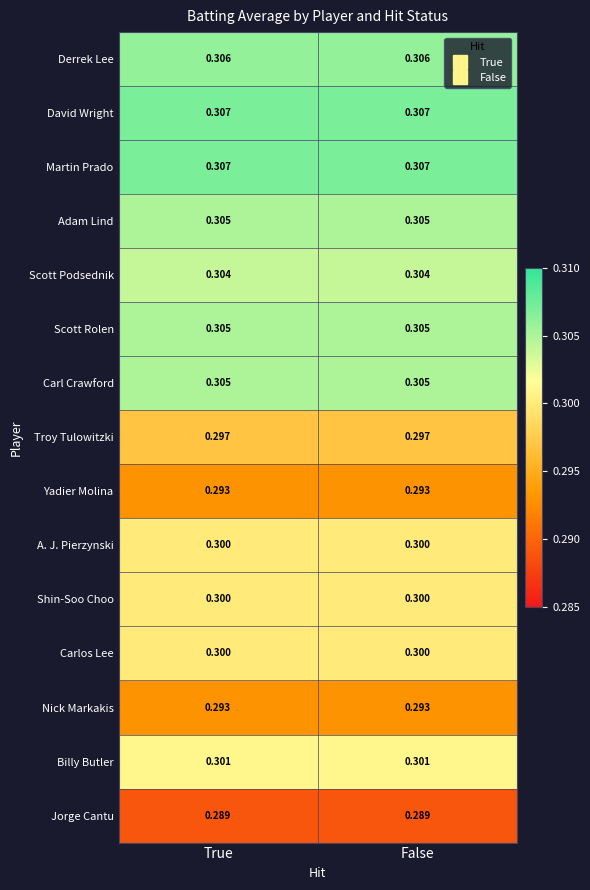

Is the value of Jorge Cantu at True greater than the value of Derrek Lee at False?

No